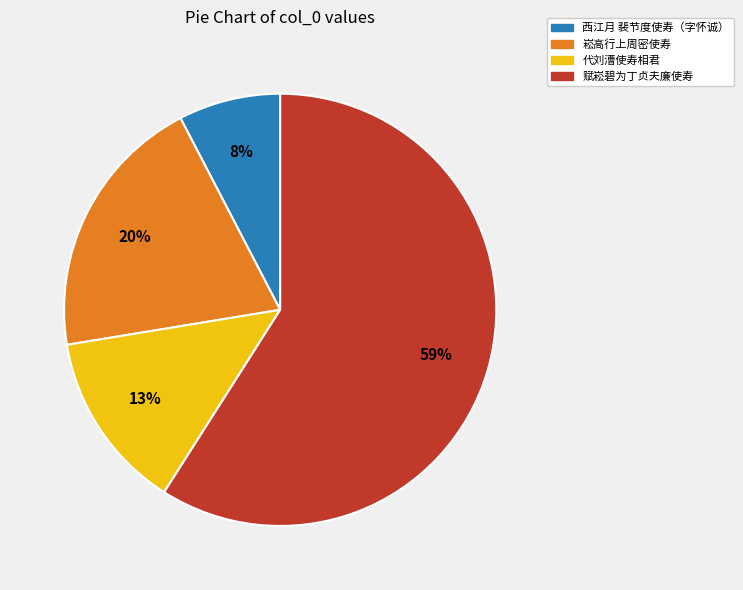

Approximately how many times larger is the value at 崧高行上周密使寿 compared to 代刘漕使寿相君?

1.5